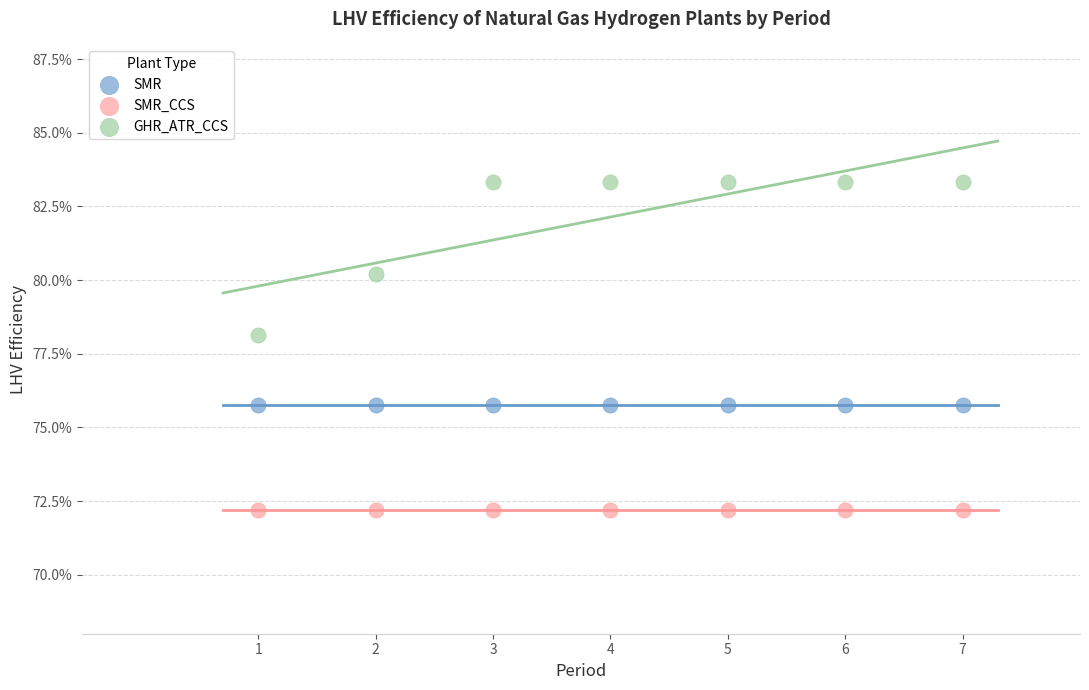

Which series contains the highest Y value?

GHR_ATR_CCS